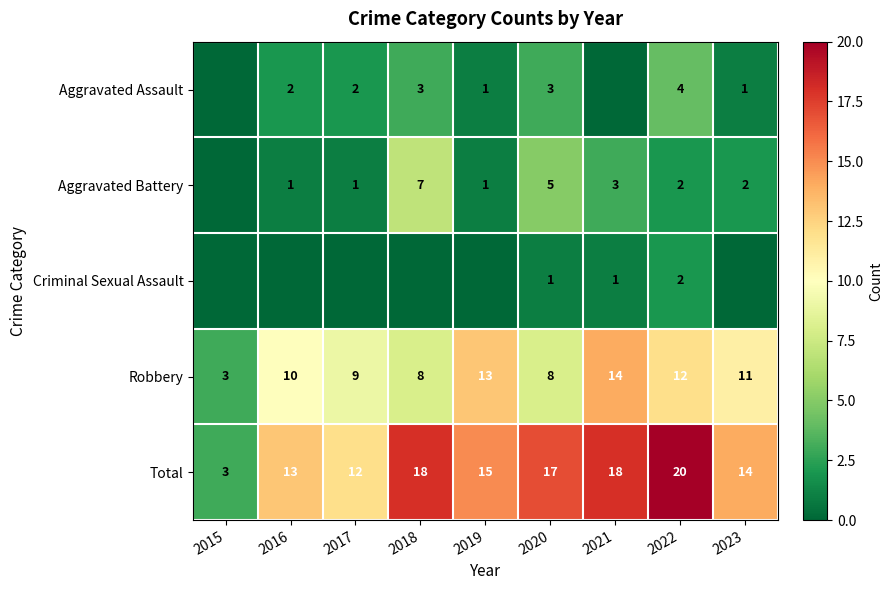

Which category has the highest value in the Total series?

2022